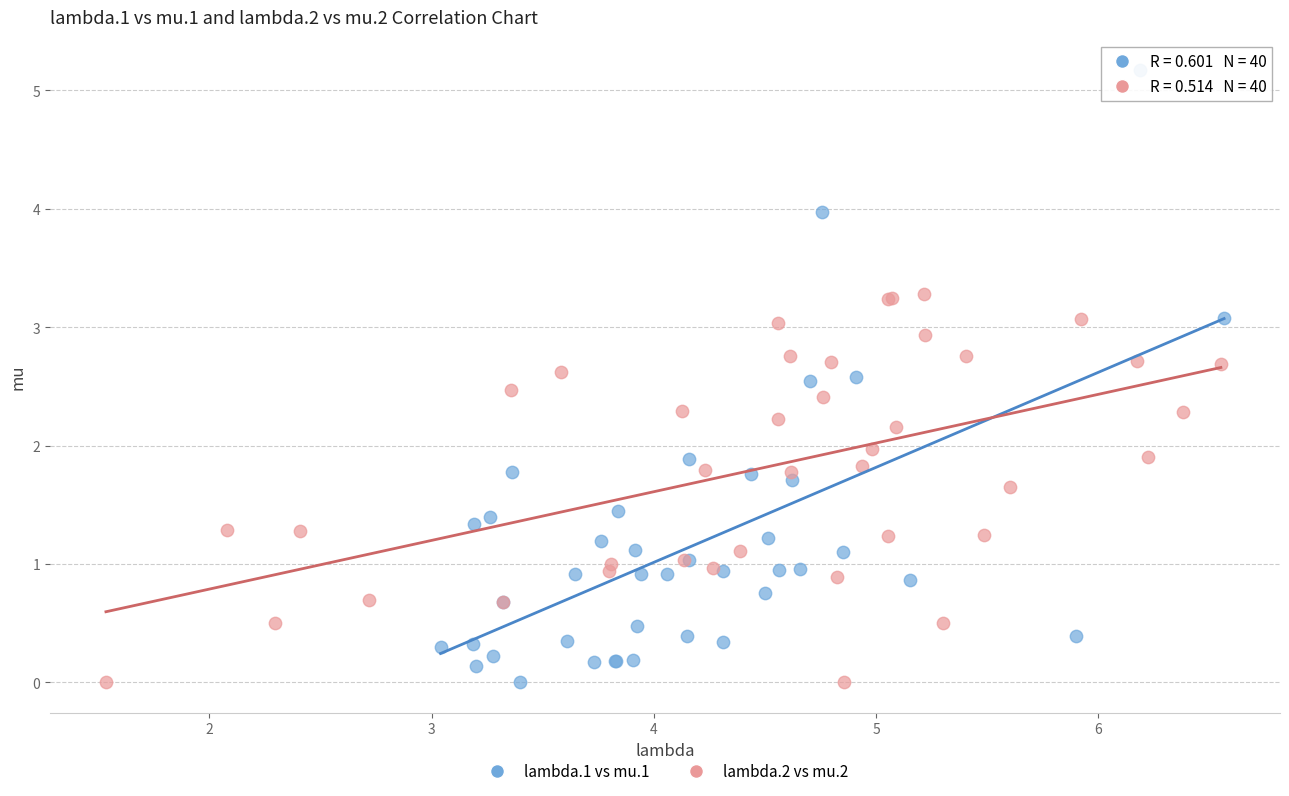

Which series reaches the maximum Y coordinate?

lambda.1 vs mu.1